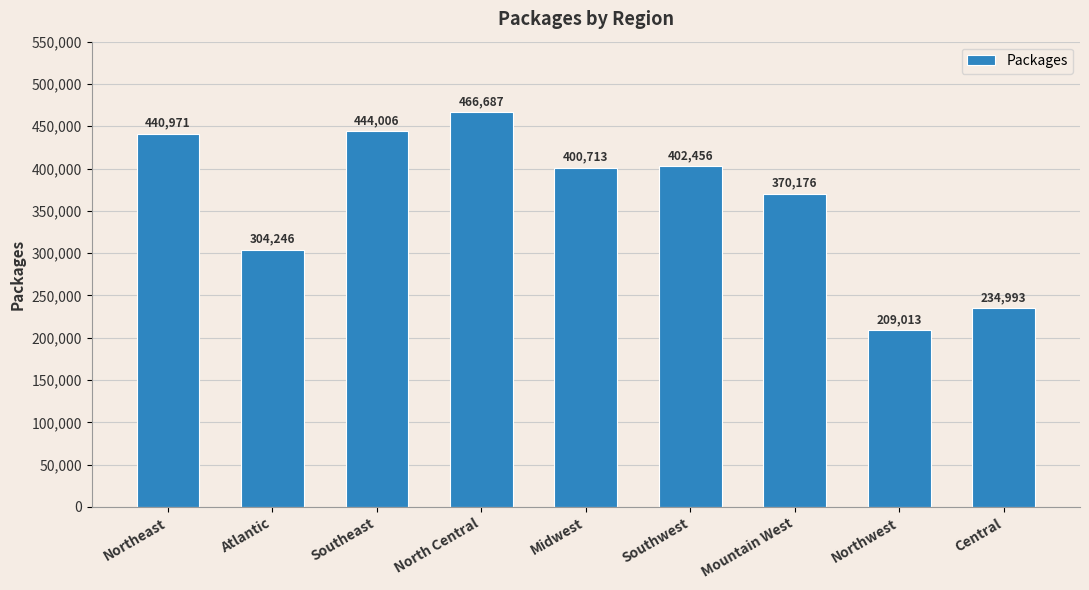

What is the greatest value displayed?

466687